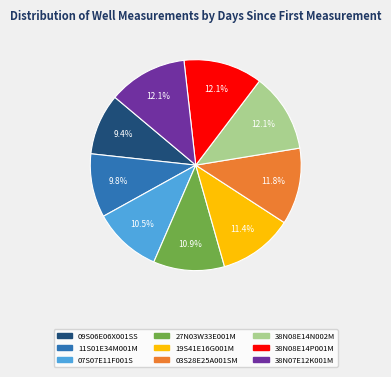

How many slices are in this pie chart?

9